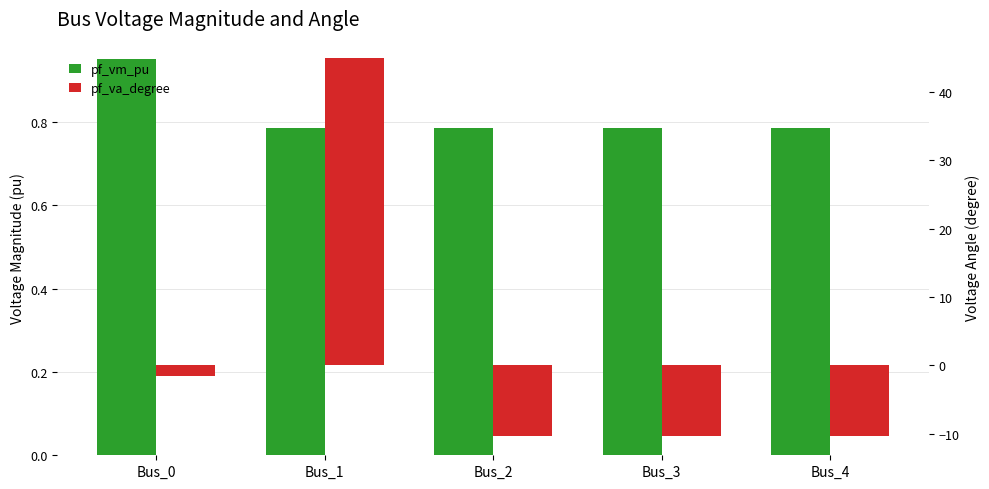

Rank the categories by pf_va_degree value from highest to lowest.

Bus_1, Bus_0, Bus_3, Bus_4, Bus_2